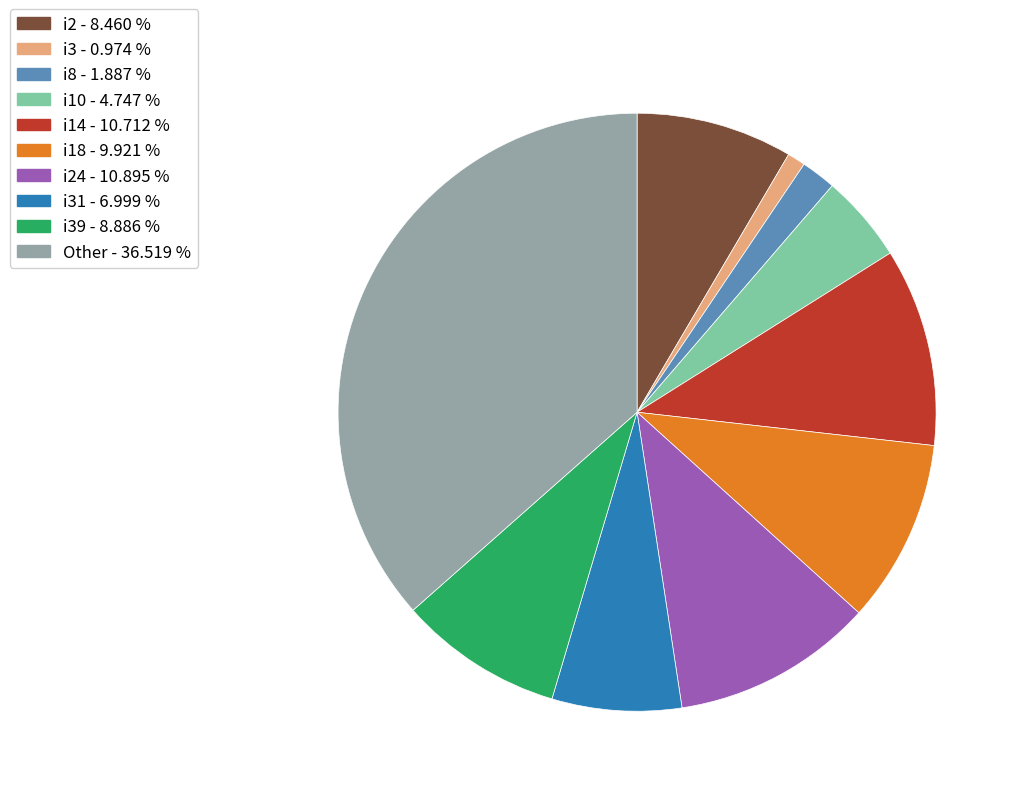

Is there any slice that represents more than half of the pie?

No